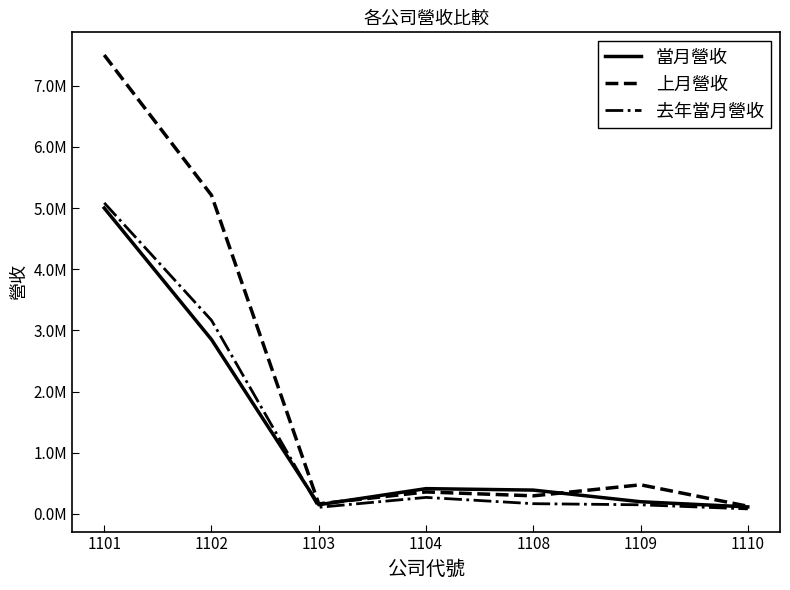

Rank the series at 1101 from highest to lowest value.

上月營收, 去年當月營收, 當月營收